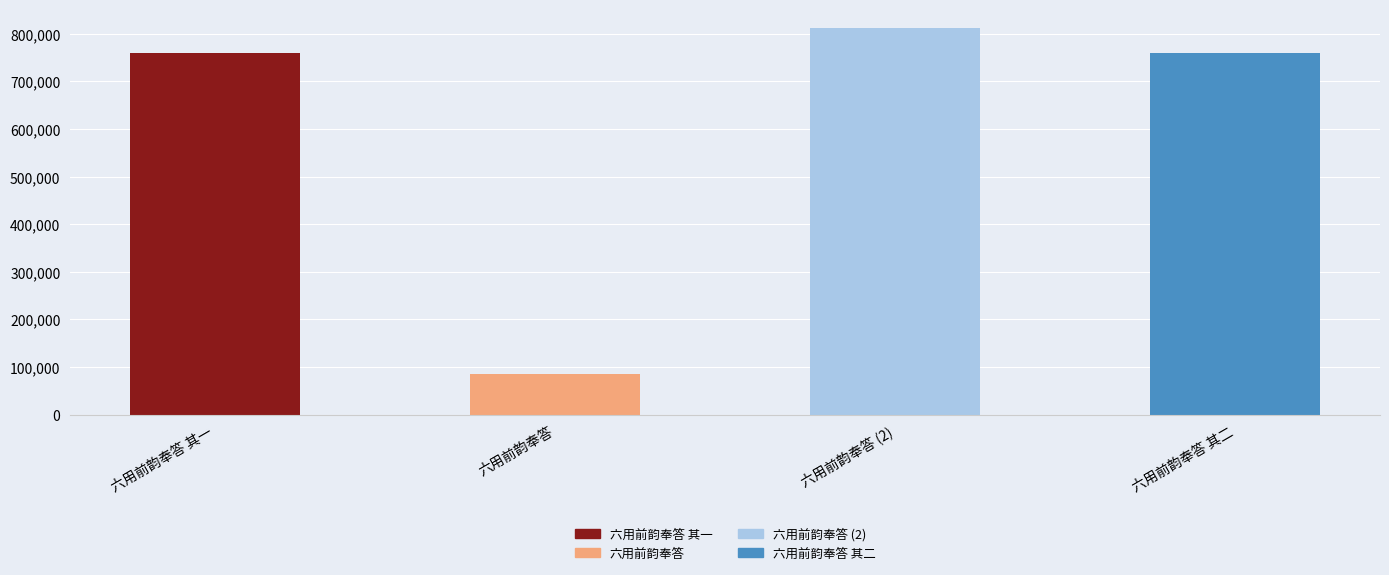

What position from the left is 六用前韵奉答 其二?

4